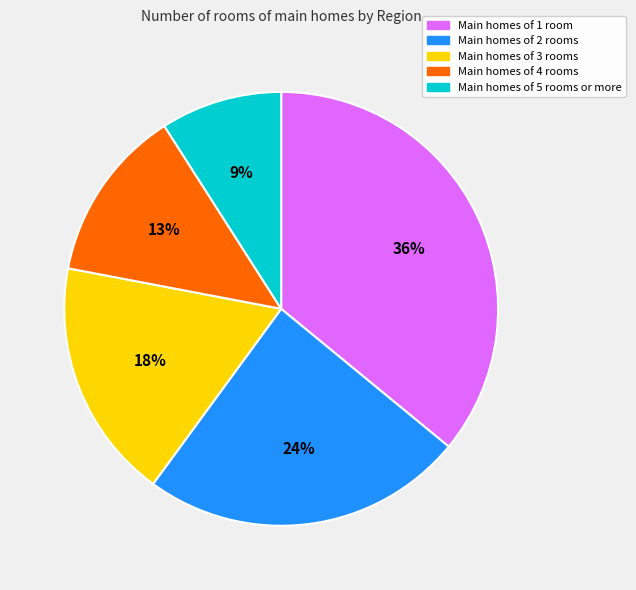

Approximately how many times larger is the value at Main homes of 2 rooms compared to Main homes of 5 rooms or more?

2.7